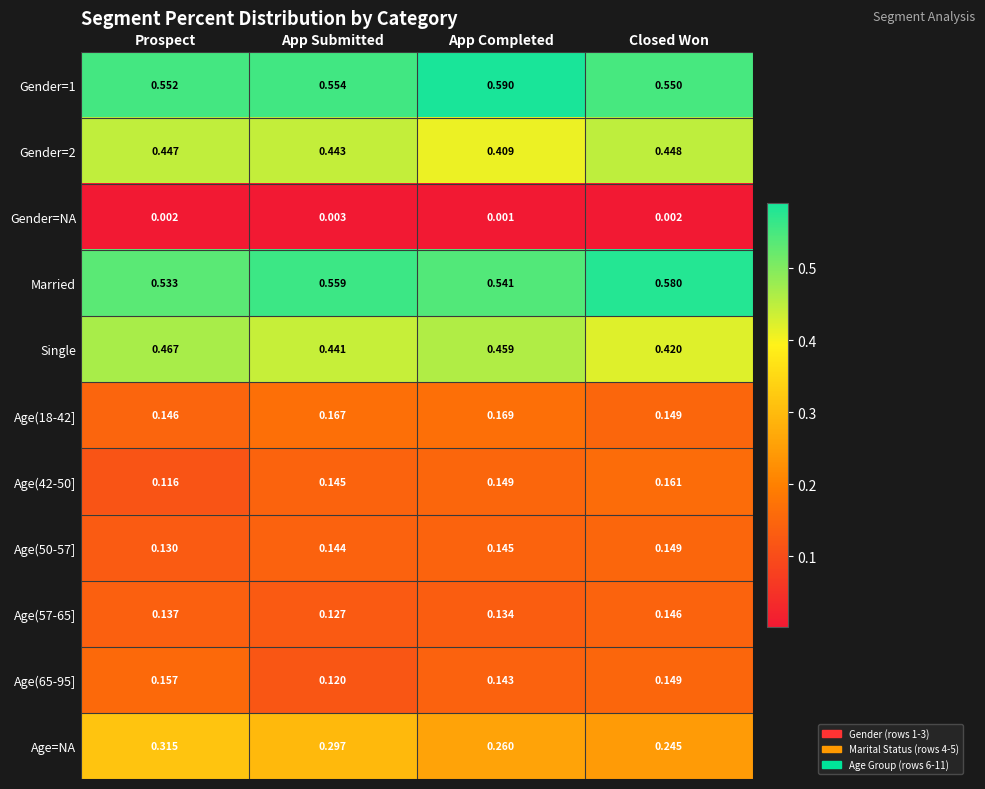

List the labels in order of Age(57-65] value, smallest first.

App Submitted, App Completed, Prospect, Closed Won